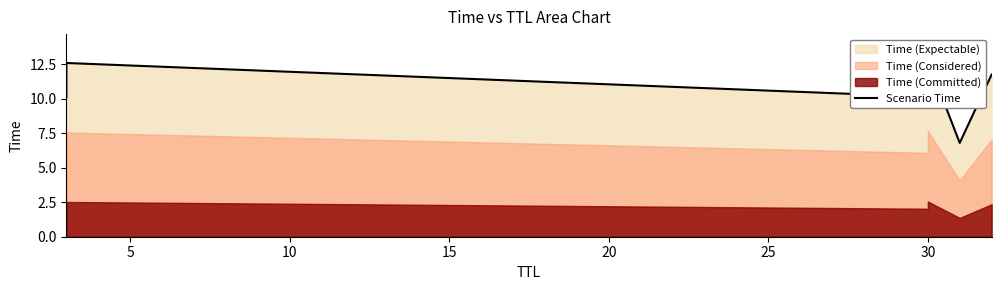

How many lines are shown in the chart?

1